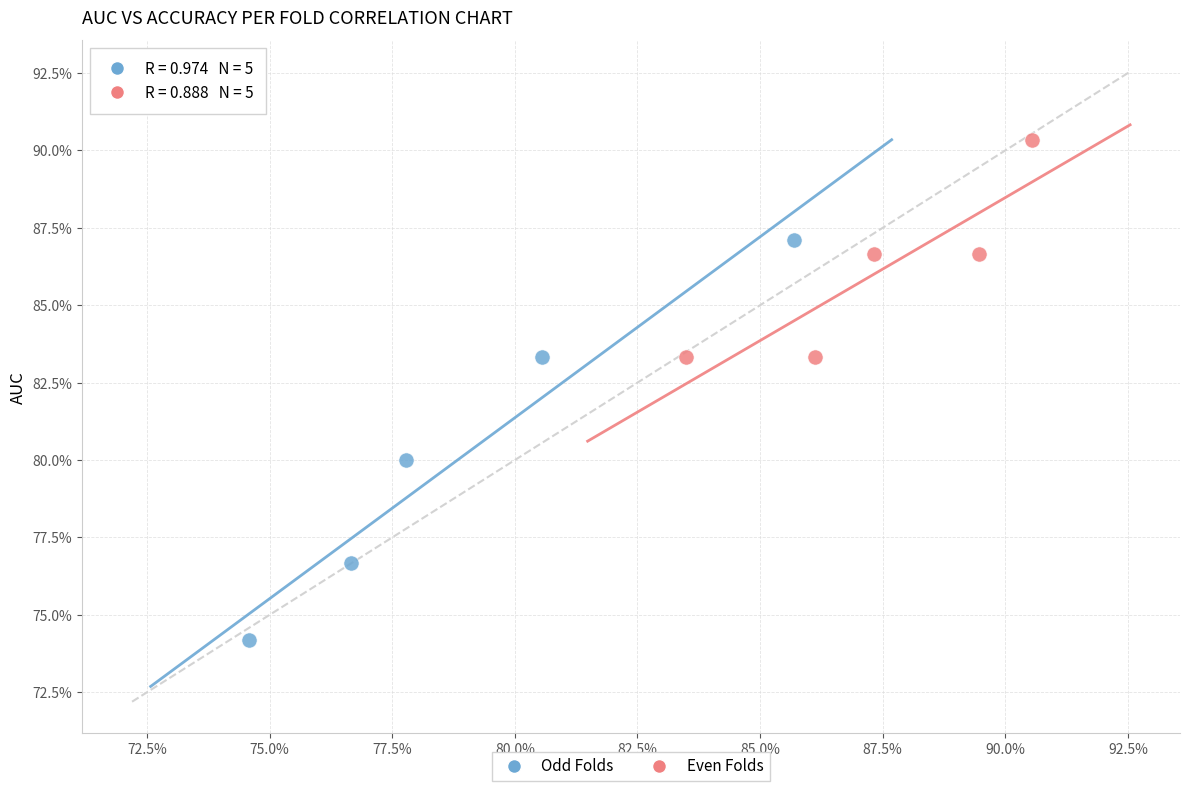

What are all the series names shown in the legend?

Odd Folds, Even Folds